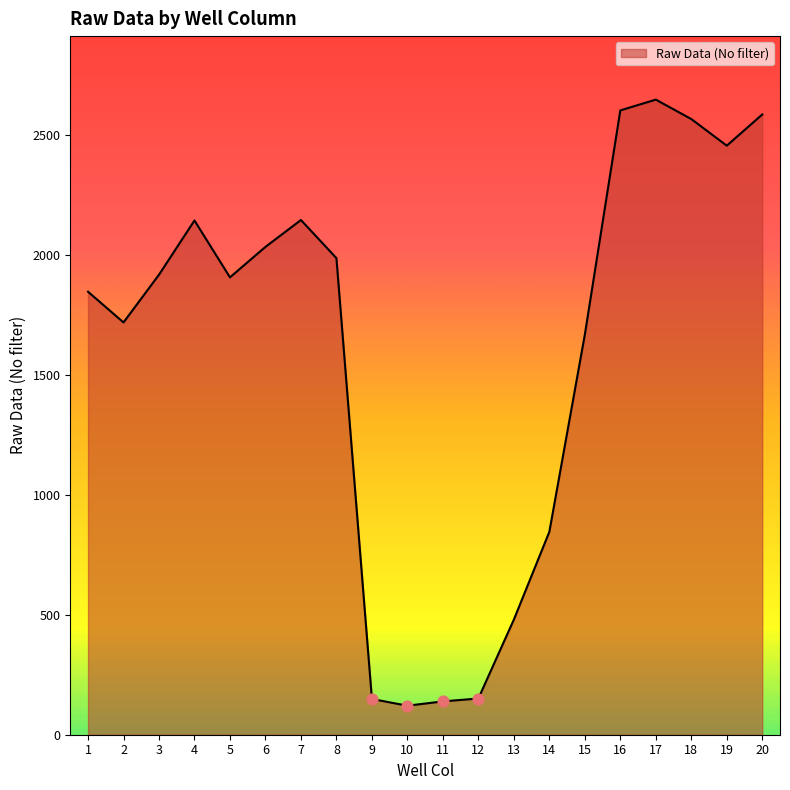

What is the change in value from 8 to 18?

+580